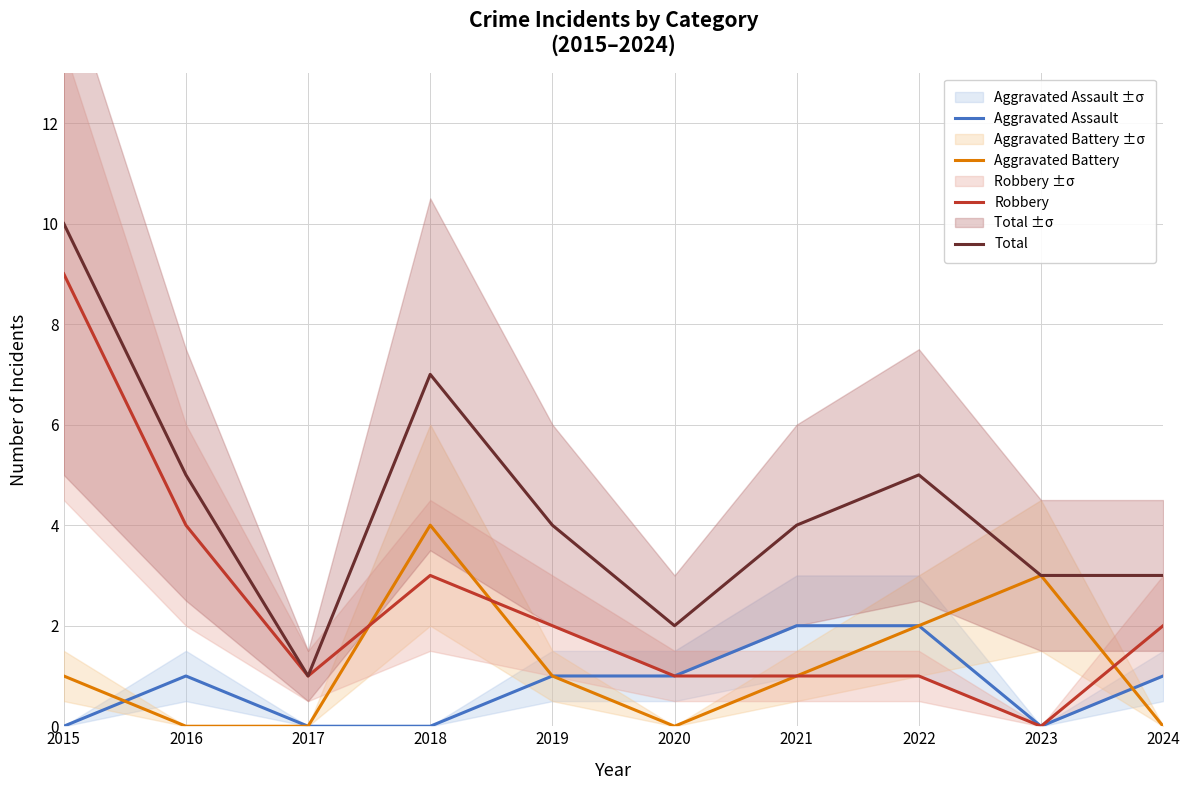

Reading right to left, list all the values displayed in this chart.

Aggravated Assault: 2024=1	2023=0	2022=2	2021=2	2020=1	2019=1	2018=0	2017=0	2016=1	2015=0
Aggravated Battery: 2024=0	2023=3	2022=2	2021=1	2020=0	2019=1	2018=4	2017=0	2016=0	2015=1
Robbery: 2024=2	2023=0	2022=1	2021=1	2020=1	2019=2	2018=3	2017=1	2016=4	2015=9
Total: 2024=3	2023=3	2022=5	2021=4	2020=2	2019=4	2018=7	2017=1	2016=5	2015=10